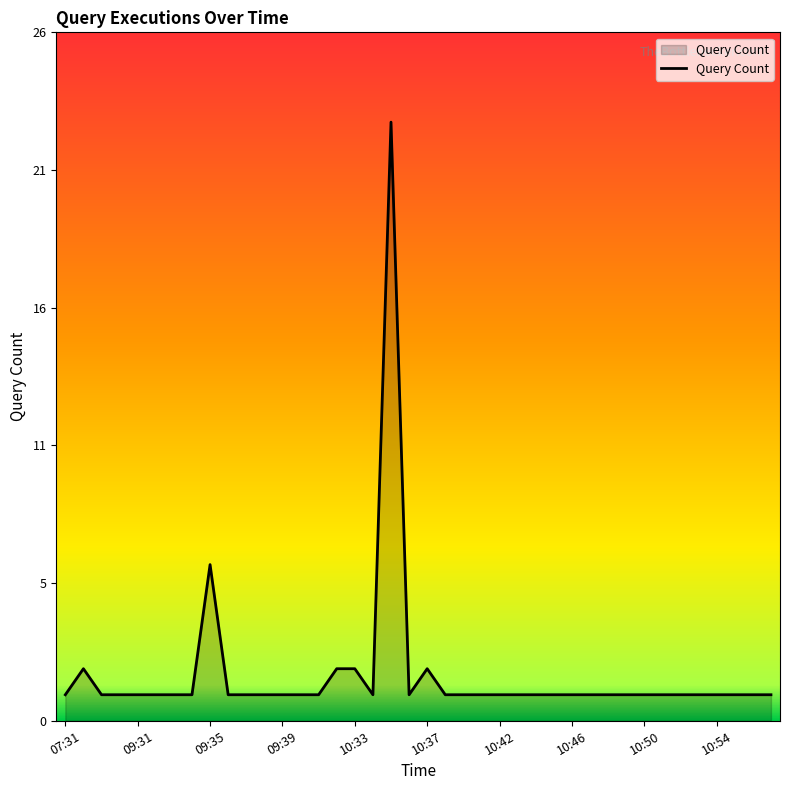

Rank the categories by value from highest to lowest.

10:35, 09:35, 09:01, 10:31, 10:33, 10:37, 07:31, 09:02, 09:30, 09:31, 09:32, 09:33, 09:34, 09:36, 09:37, 09:38, 09:39, 10:01, 10:02, 10:34, 10:36, 10:38, 10:39, 10:40, 10:42, 10:43, 10:44, 10:45, 10:46, 10:47, 10:48, 10:49, 10:50, 10:51, 10:52, 10:53, 10:54, 10:55, 10:56, 10:57